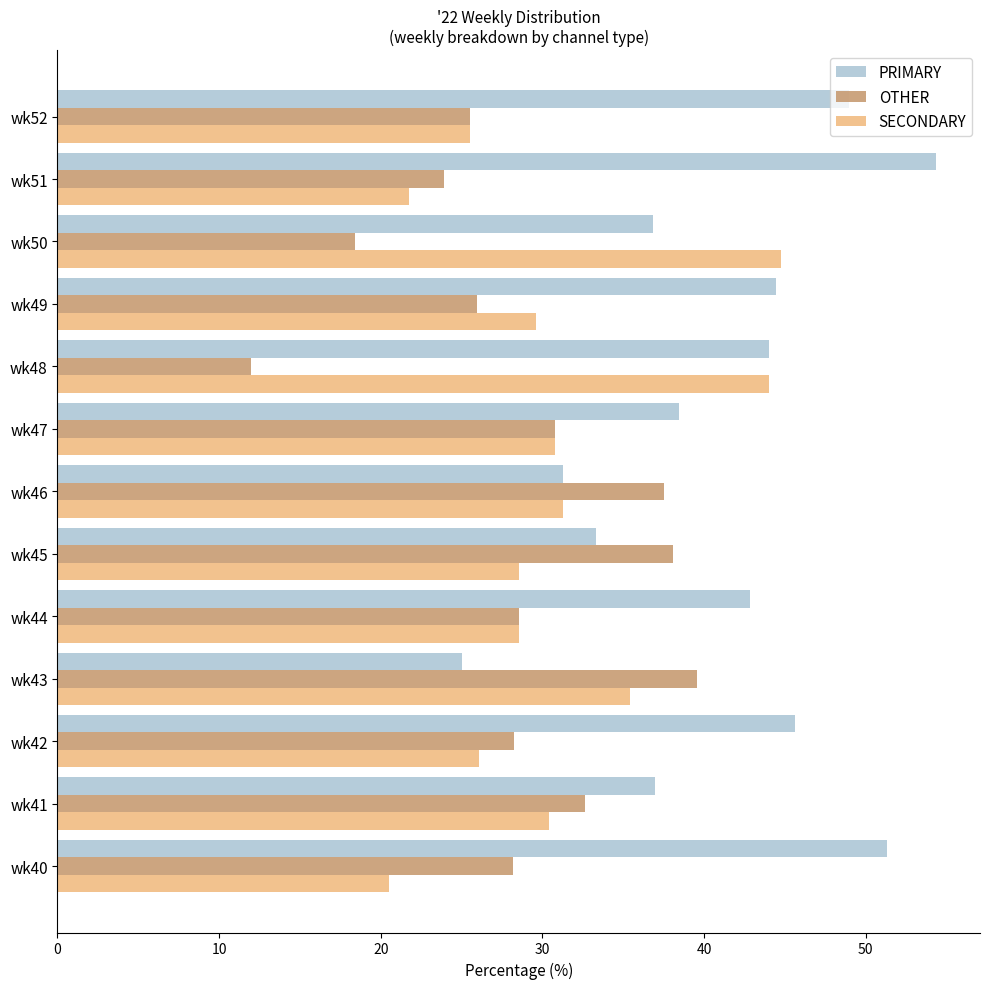

What is the spread (max minus min) of values at wk41?

6.5